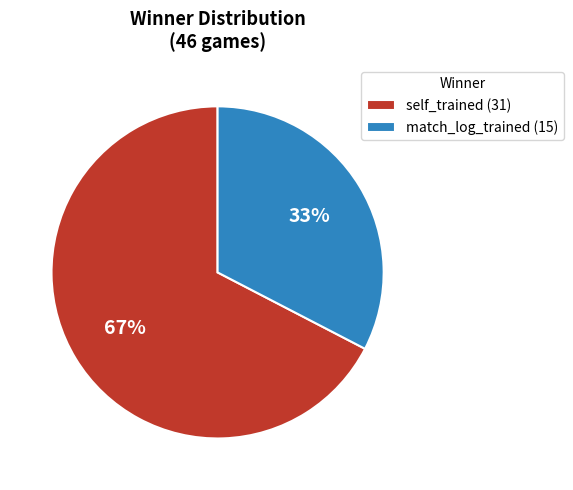

To the nearest percent, what is the average slice percentage?

50%